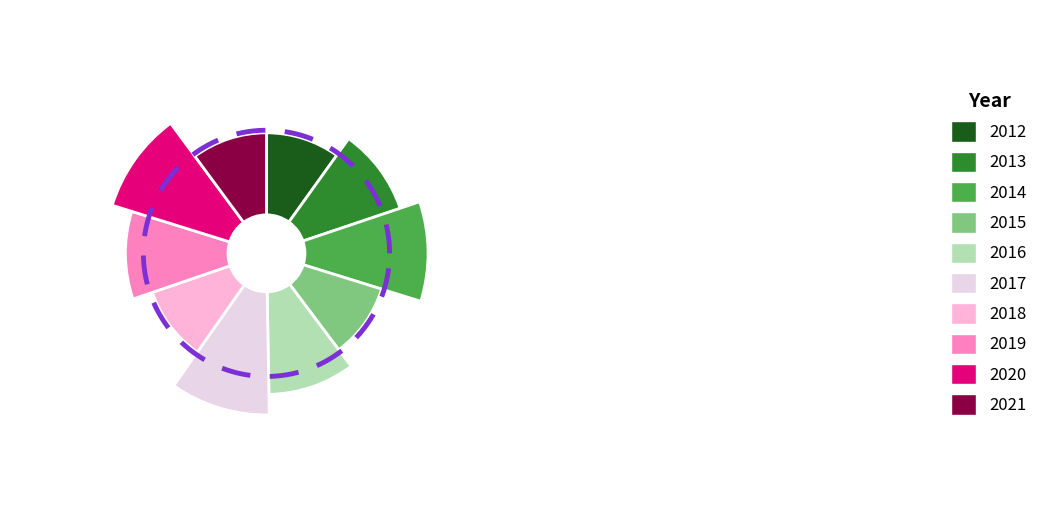

What percentage is the 2013 slice, to the nearest percent?

10%